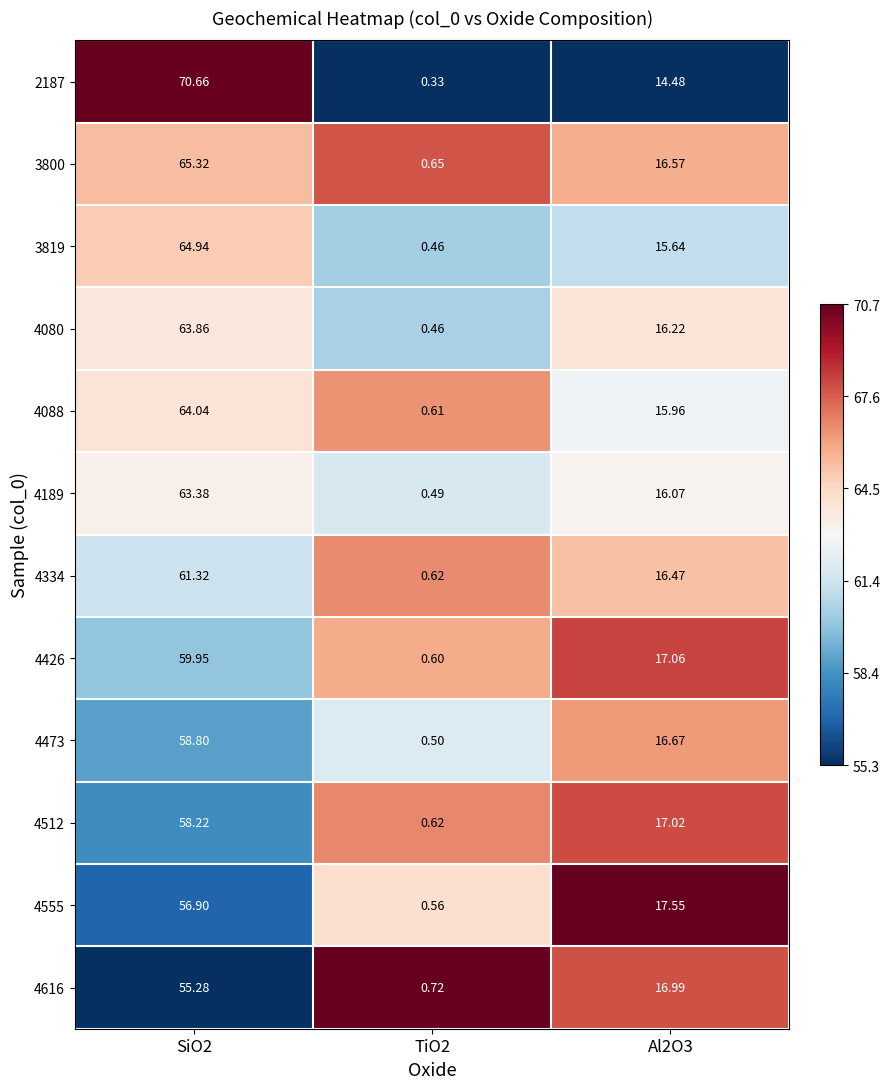

At which category does the chart reach its peak across all series?

SiO2